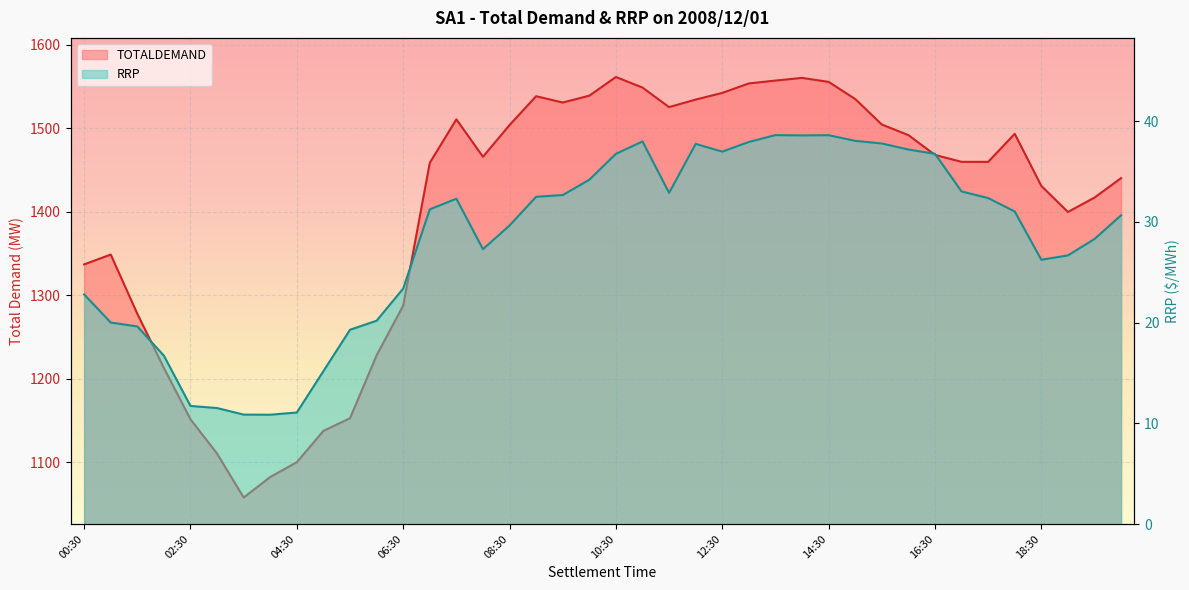

List the labels in order of value, largest first.

10:30, 14:00, 13:30, 14:30, 13:00, 11:00, 12:30, 10:00, 09:00, 15:00, 12:00, 09:30, 11:30, 07:30, 15:30, 08:30, 18:00, 16:00, 16:30, 08:00, 17:00, 17:30, 07:00, 20:00, 18:30, 19:30, 19:00, 01:00, 00:30, 06:30, 01:30, 06:00, 02:00, 05:30, 02:30, 05:00, 03:00, 04:30, 04:00, 03:30